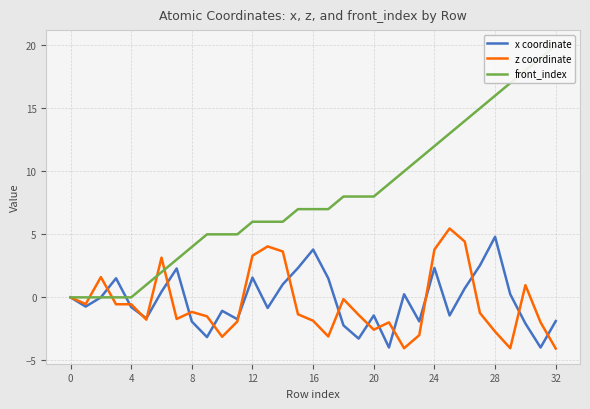

How many data points in front_index are above 7?

15